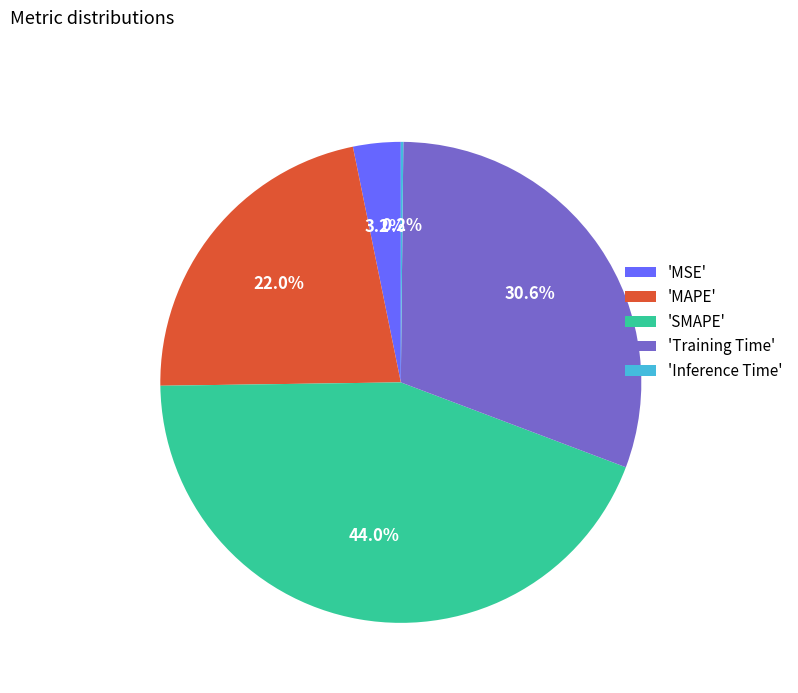

Which slice is the largest?

'SMAPE'